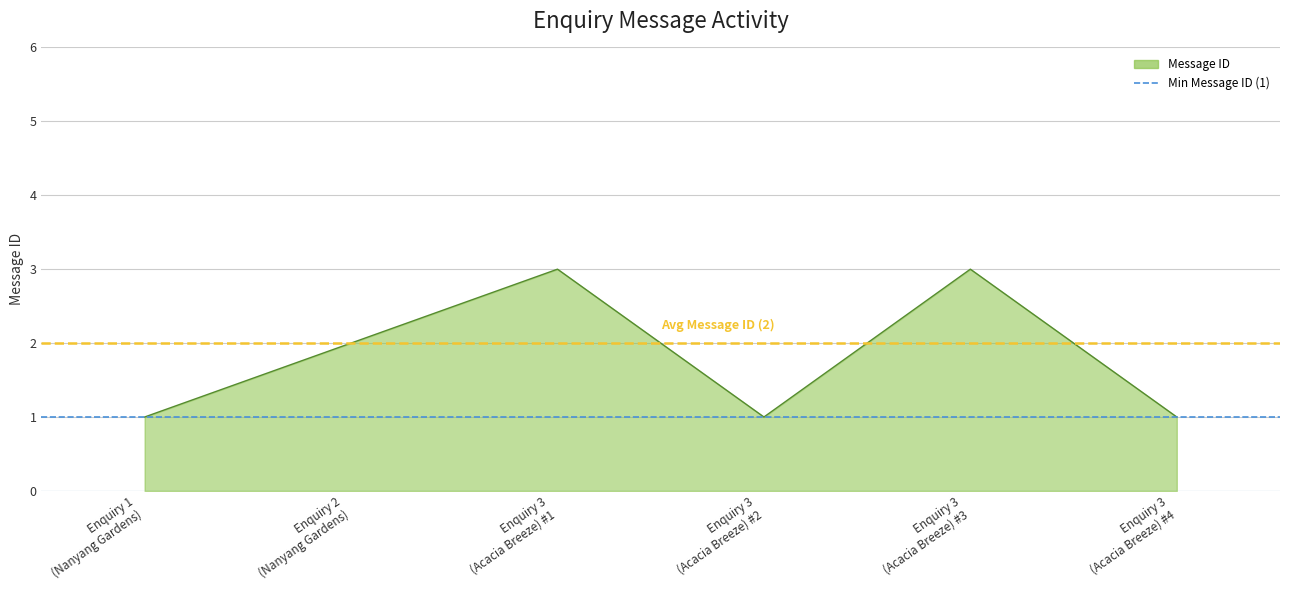

Is it true that Min Message ID (1) equals 1 at Enquiry 1
(Nanyang Gardens)?

False